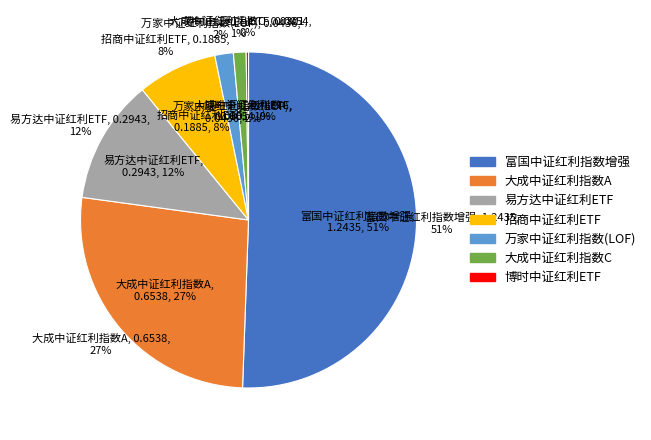

Rank the categories by value from highest to lowest.

富国中证红利指数增强, 大成中证红利指数A, 易方达中证红利ETF, 招商中证红利ETF, 万家中证红利指数(LOF), 大成中证红利指数C, 博时中证红利ETF